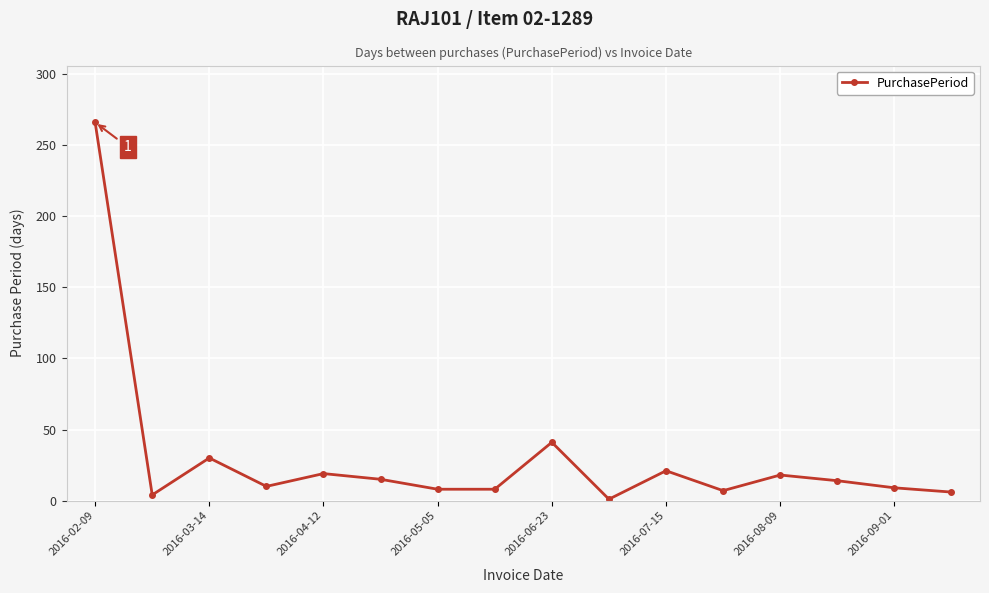

True or false: there are more than 2 points higher than both neighbors.

True